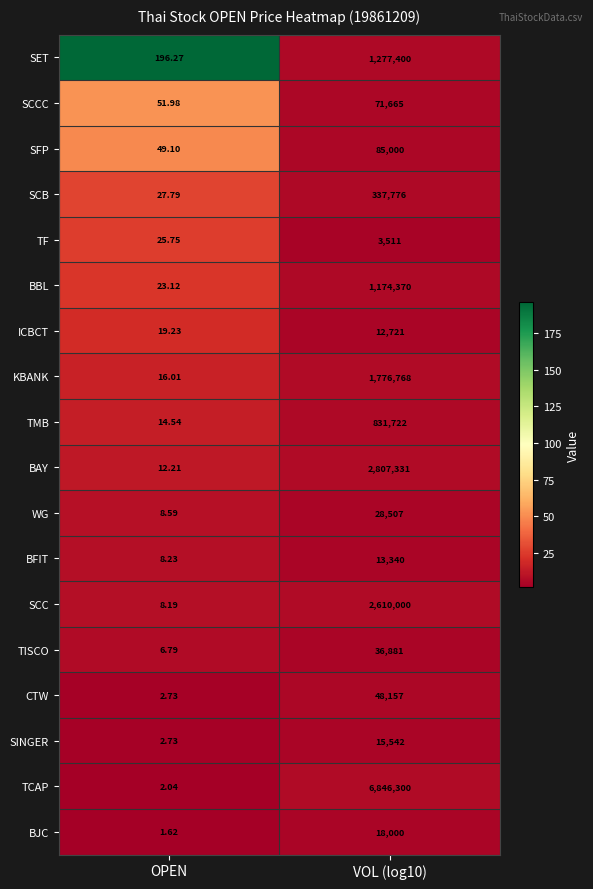

At which label does TMB reach its minimum?

OPEN